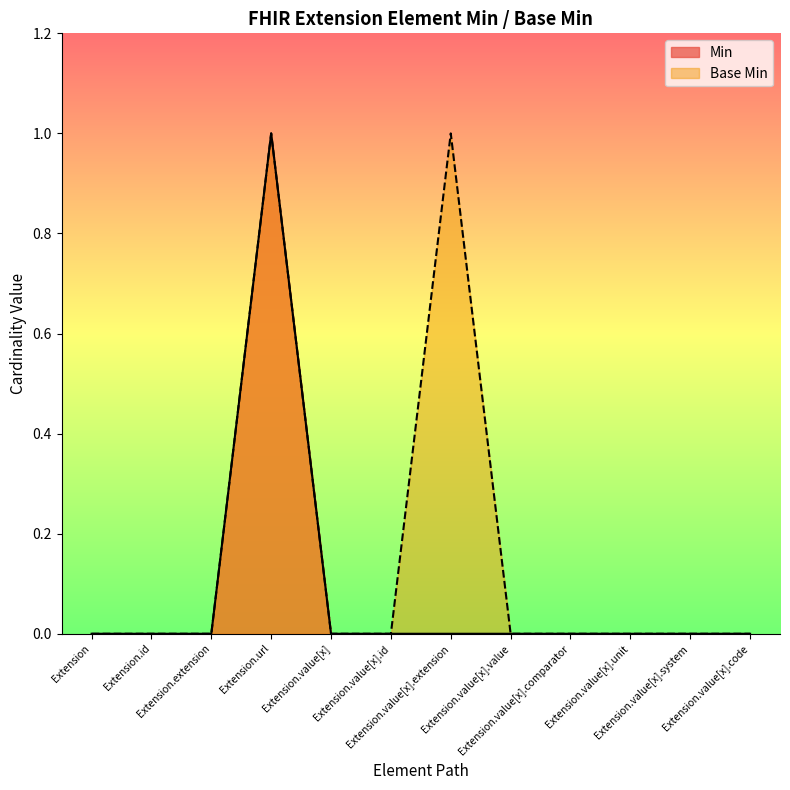

Which series changed the most between Extension.value[x] and Extension.value[x].id?

Min